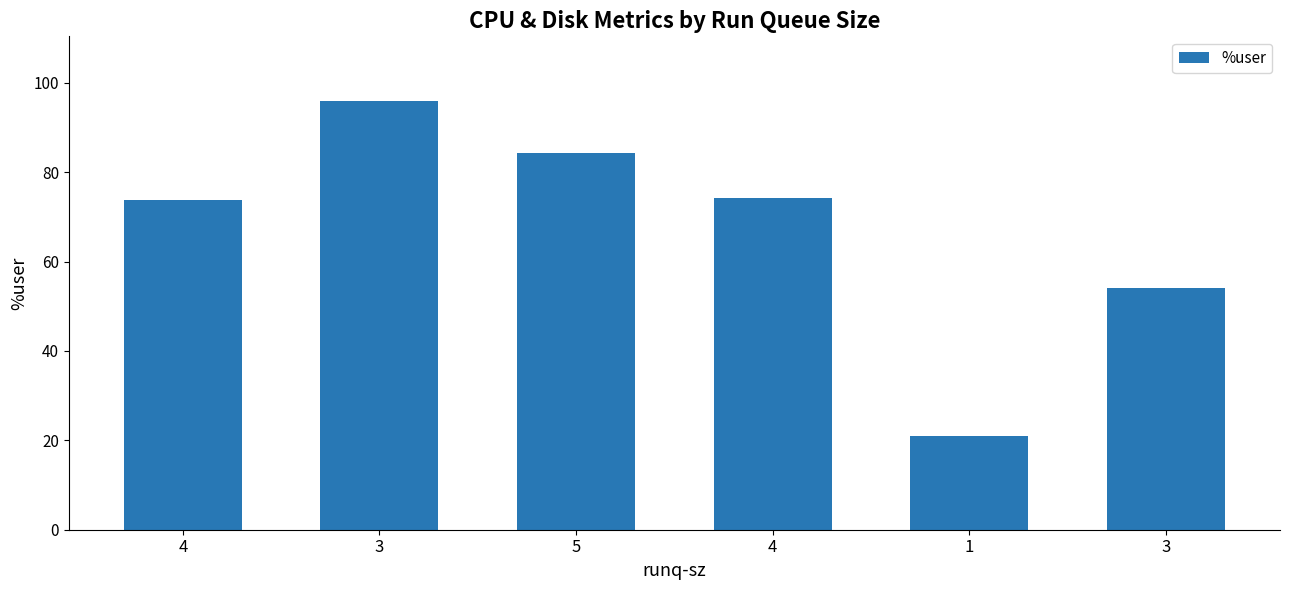

How many bars are there in total?

6